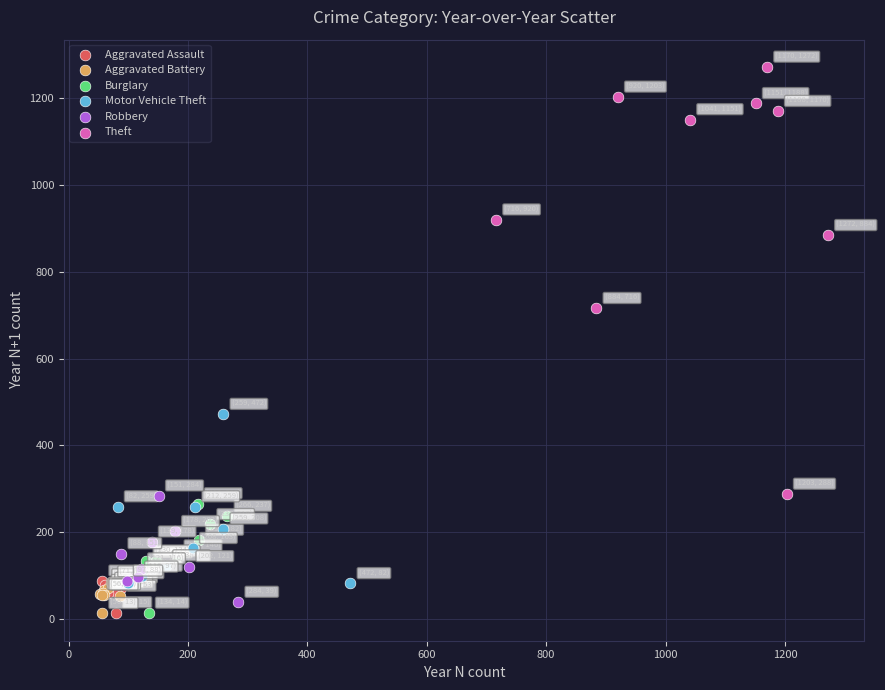

Which series contains the highest Y value?

Theft